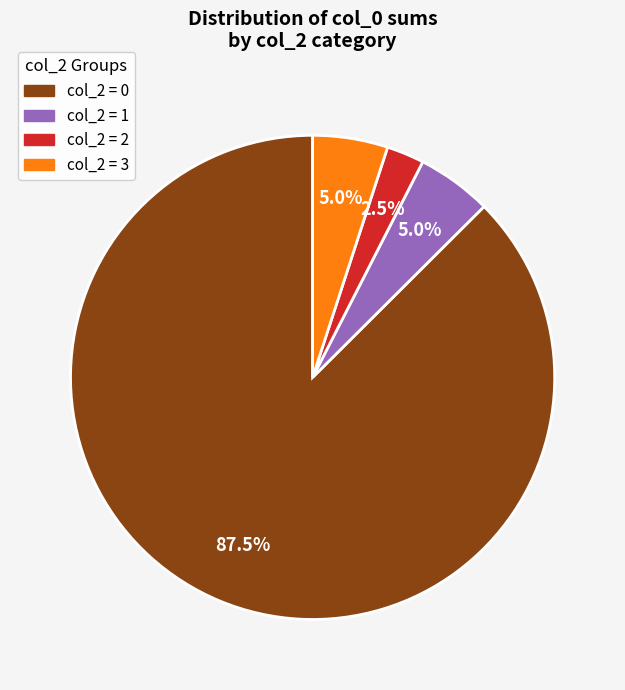

What is the majority slice?

col_2 = 0